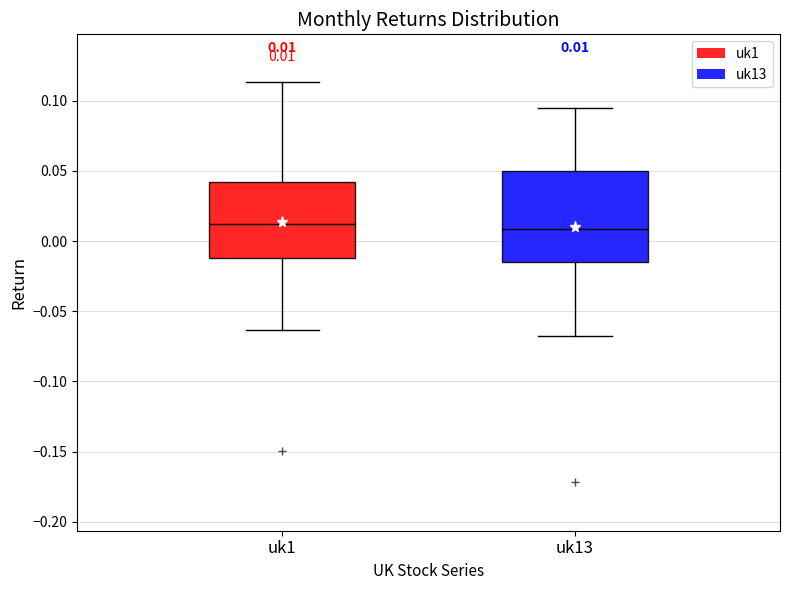

Comparing the boxes themselves (not the whiskers), which one is the tallest?

uk13